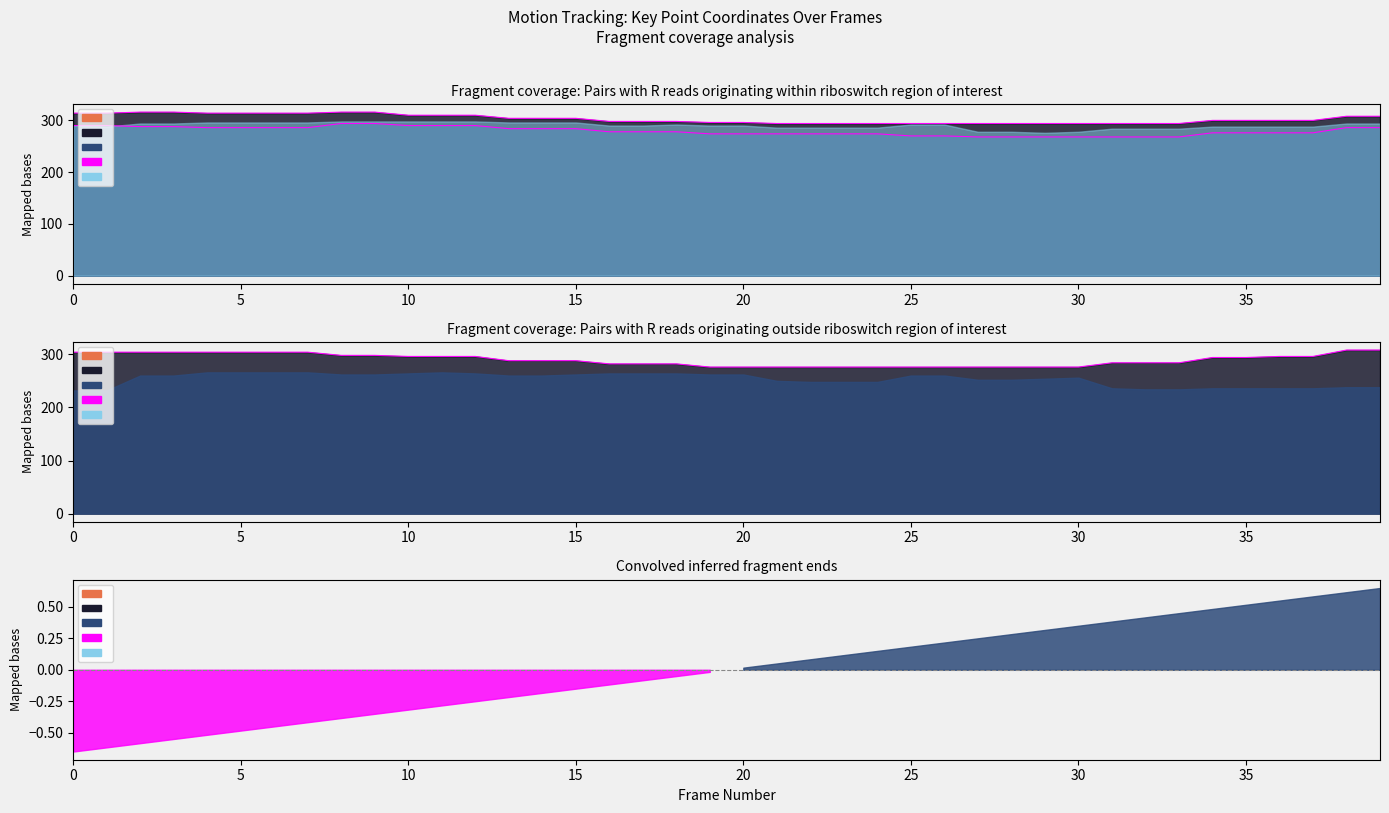

Is it true that Termini x1 equals 523 at 25?

False